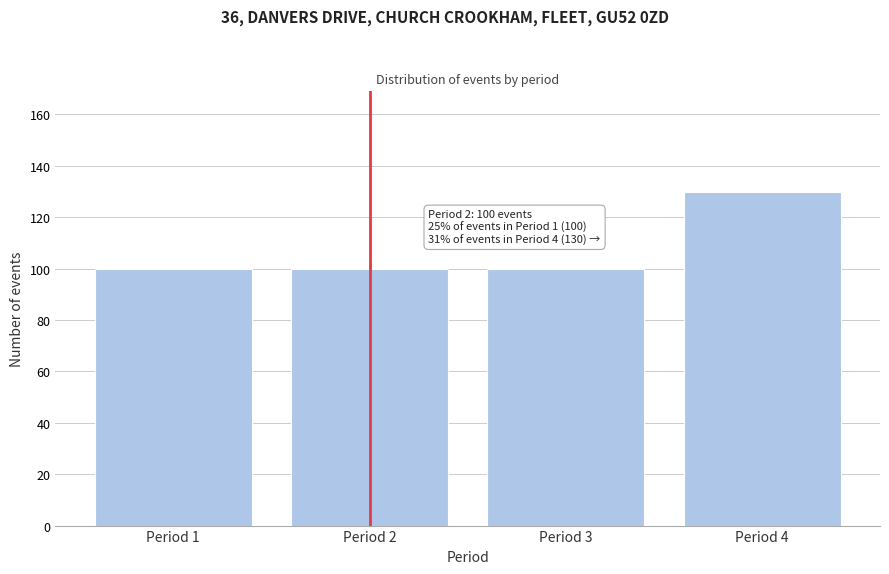

Reading left to right, extract all data points from this chart.

Period 1=100	Period 2=100	Period 3=100	Period 4=130